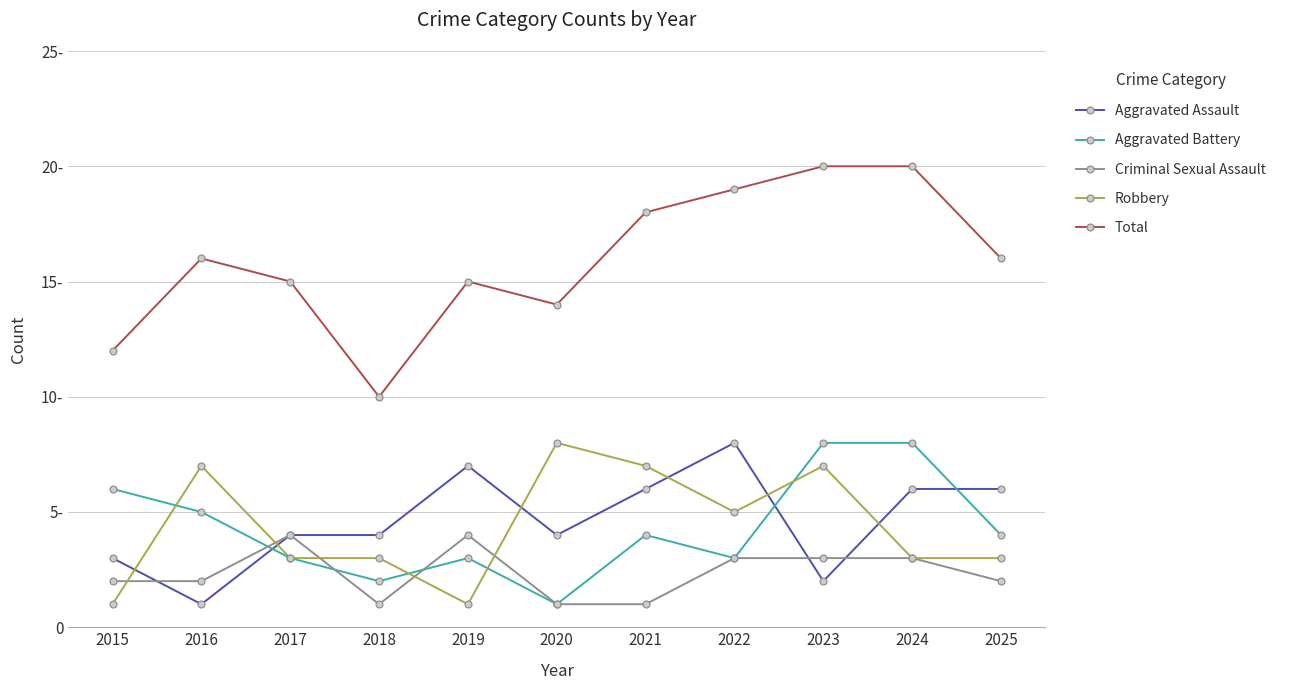

What are all the series names shown in the legend?

Aggravated Assault, Aggravated Battery, Criminal Sexual Assault, Robbery, Total